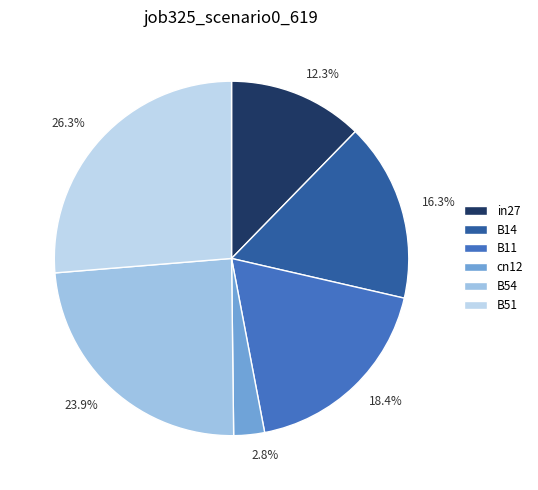

Count the number of slices in the pie.

6